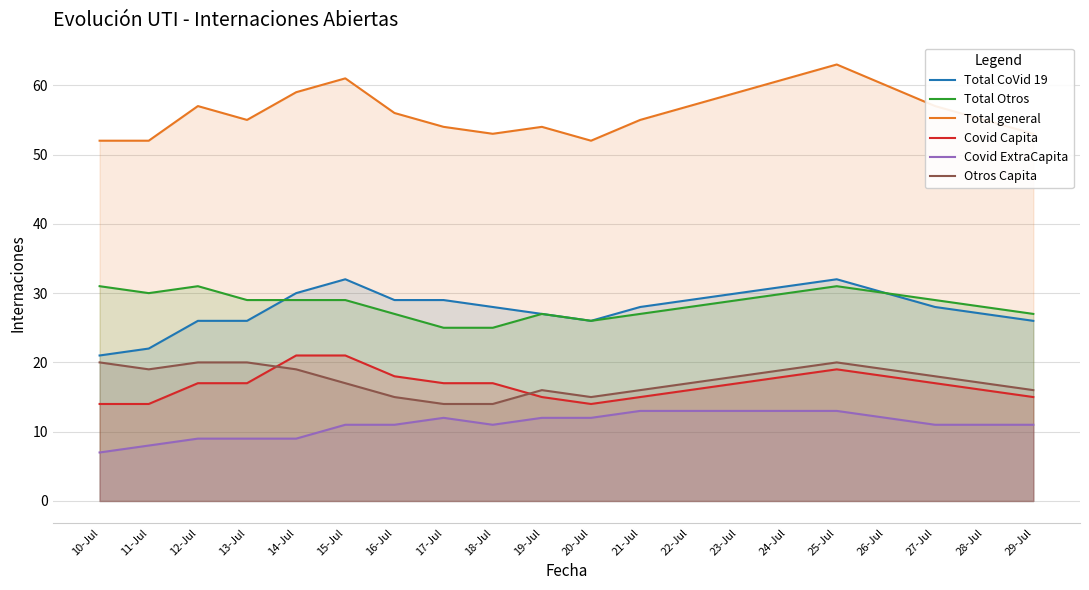

Does the chart display data point markers on the line(s)?

No